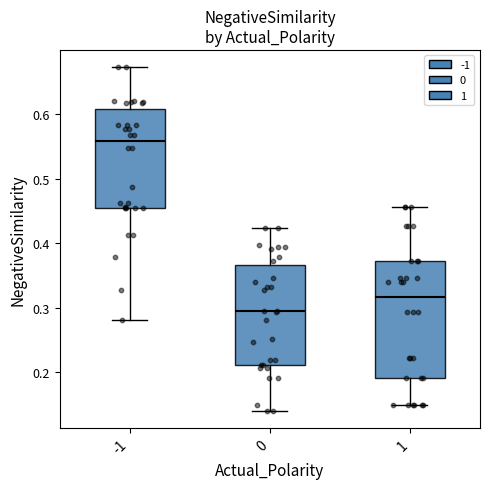

Which box has the highest median line?

-1